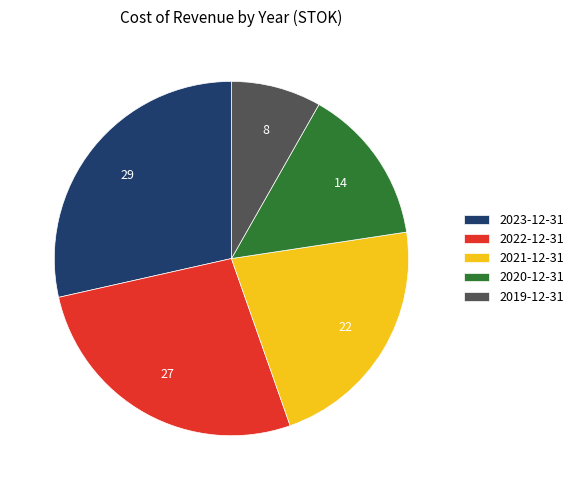

Do 2020-12-31 and 2021-12-31 together represent more than half of the pie?

No